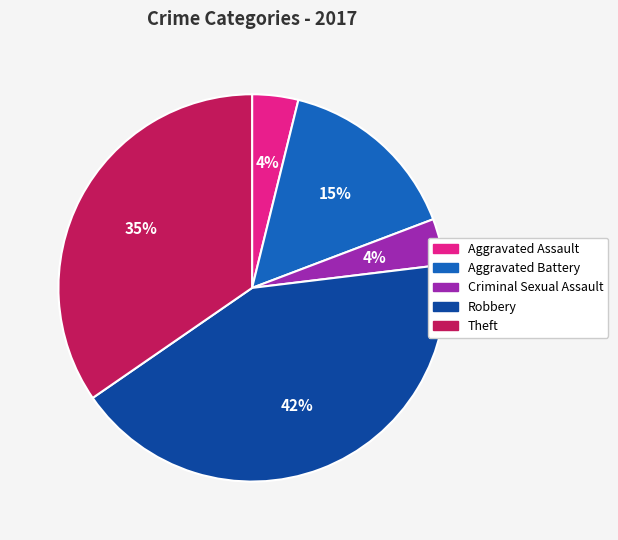

True or false: Criminal Sexual Assault accounts for 4% of the total.

True